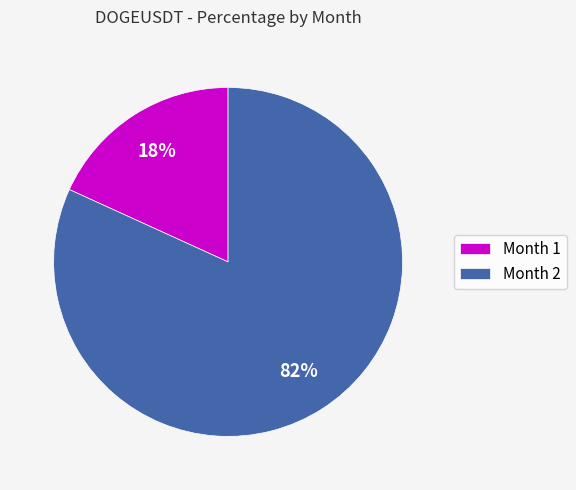

What percentage is the Month 1 slice, to the nearest percent?

18%